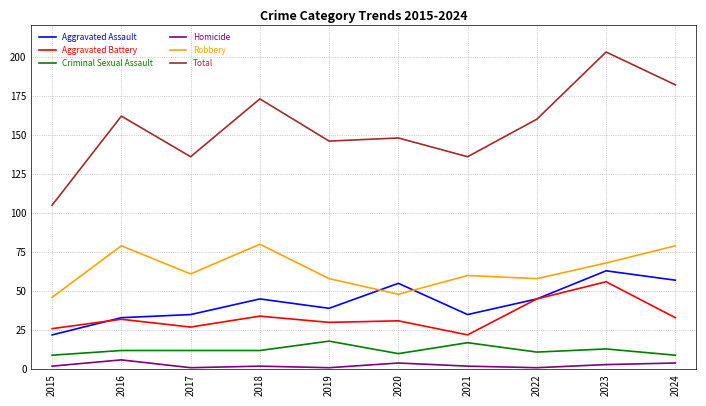

Where is the first local minimum for Robbery?

2017